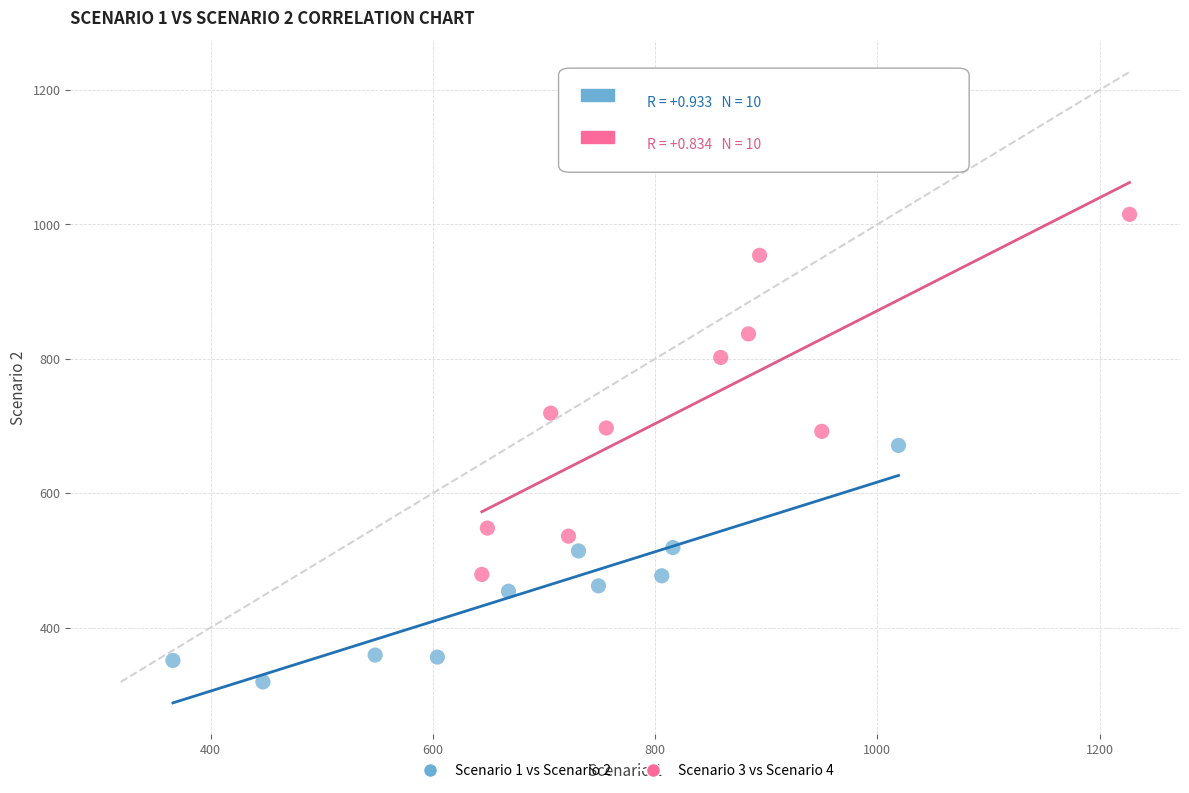

Which series contains the lowest Y value?

Scenario 1 vs Scenario 2